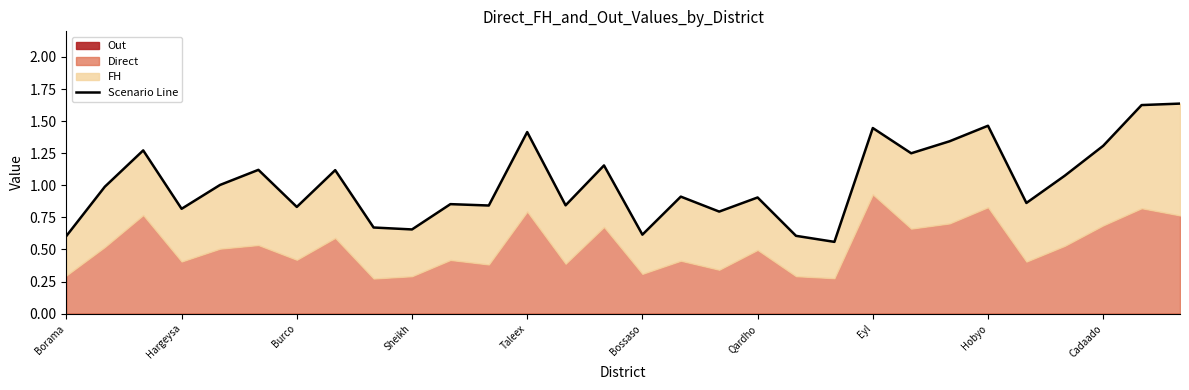

Does the chart display data point markers on the line(s)?

No